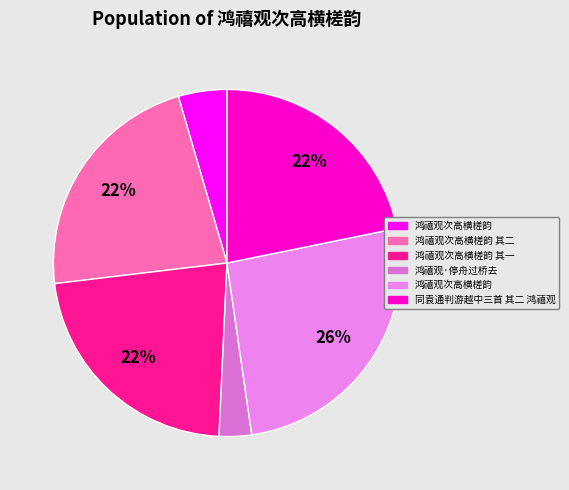

Rank the categories by value from lowest to highest.

鸿禧观·停舟过桥去, 鸿禧观次高横槎韵, 同袁通判游越中三首 其二 鸿禧观, 鸿禧观次高横槎韵 其二, 鸿禧观次高横槎韵 其一, 鸿禧观次高横槎韵